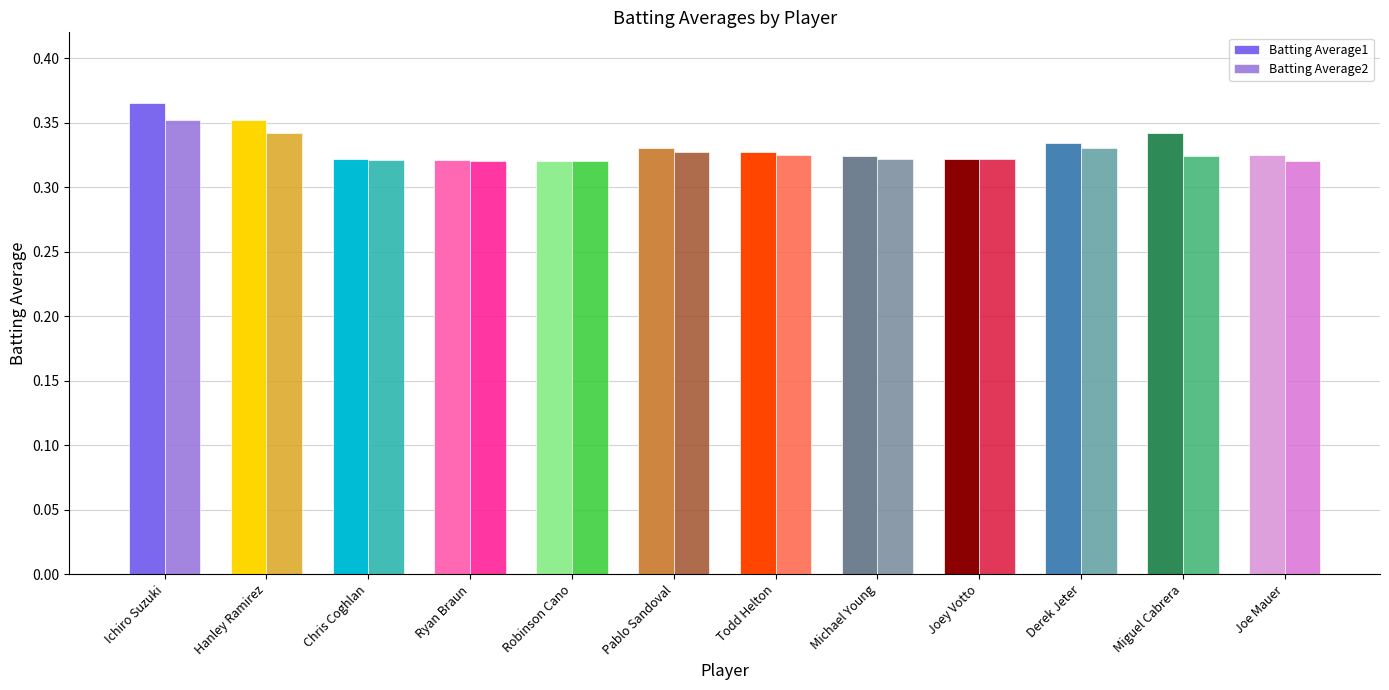

What is the label of the 8th bar from the right?

Robinson Cano